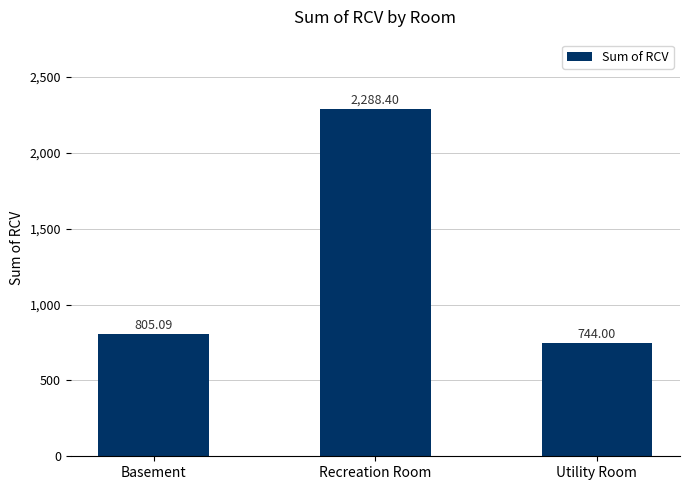

Reading left to right, extract all data points from this chart.

Basement=805.1	Recreation Room=2288.4	Utility Room=744.0